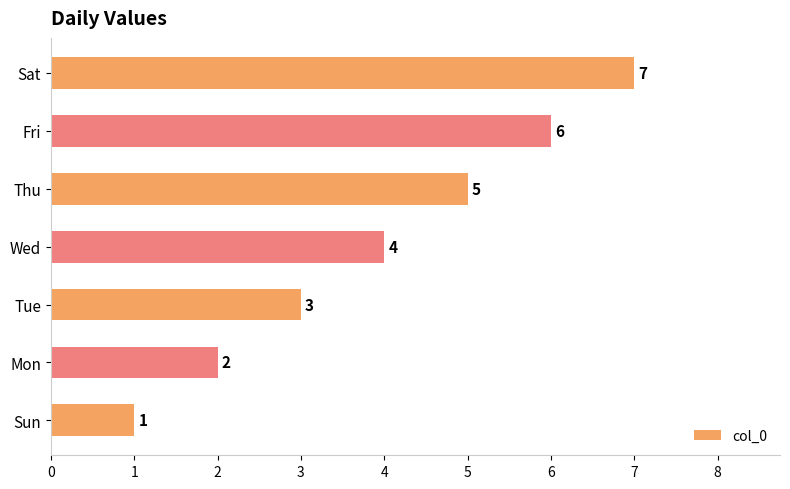

Count the values in the range 2 to 6.

5